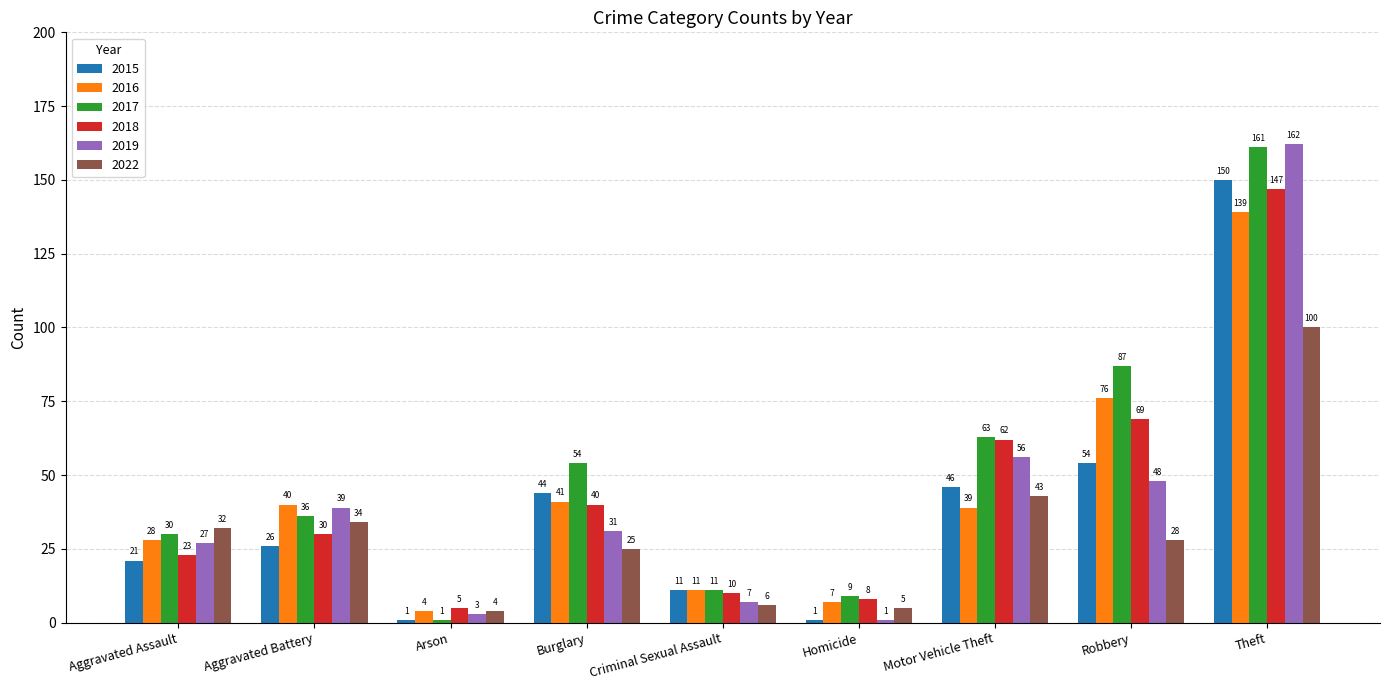

How many bars are there in each group?

6